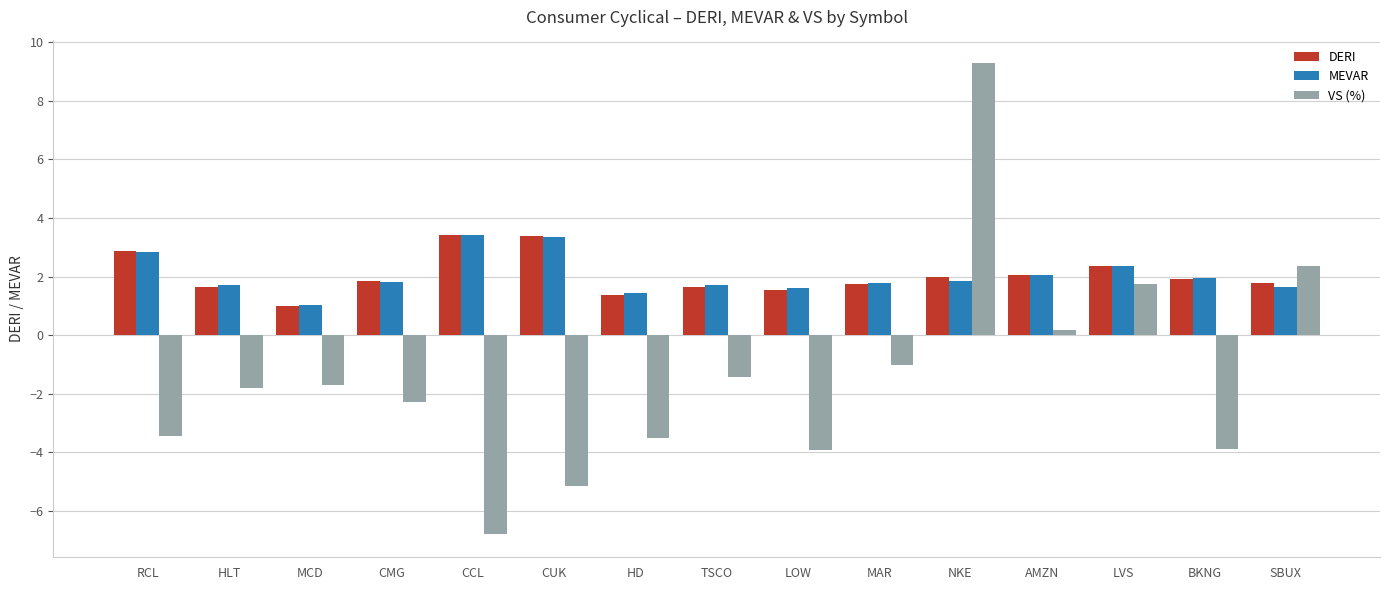

How many distinct data groups are displayed?

3